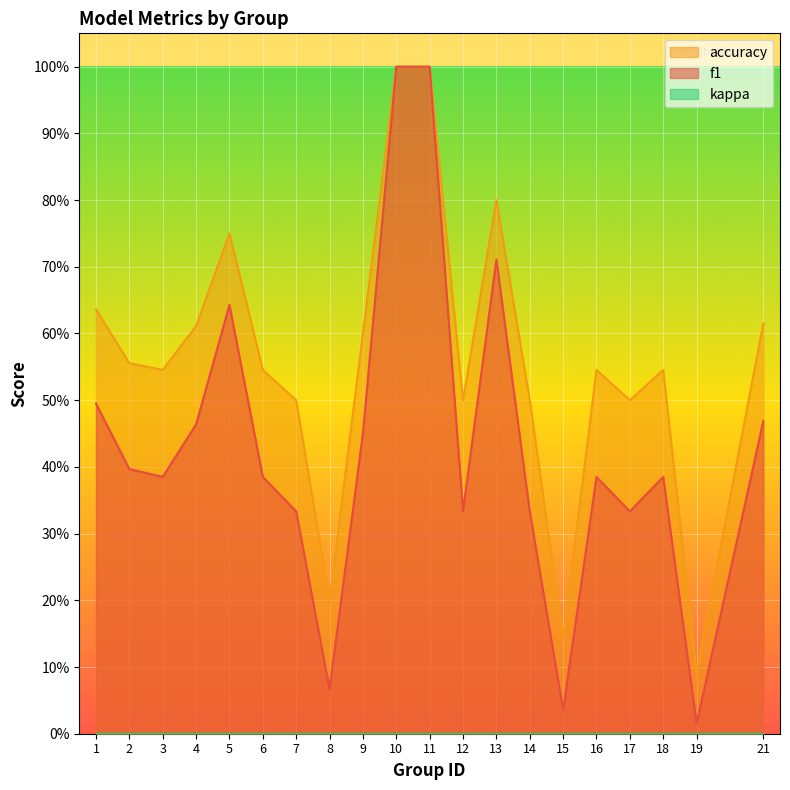

At which category does the chart reach its peak across all series?

10